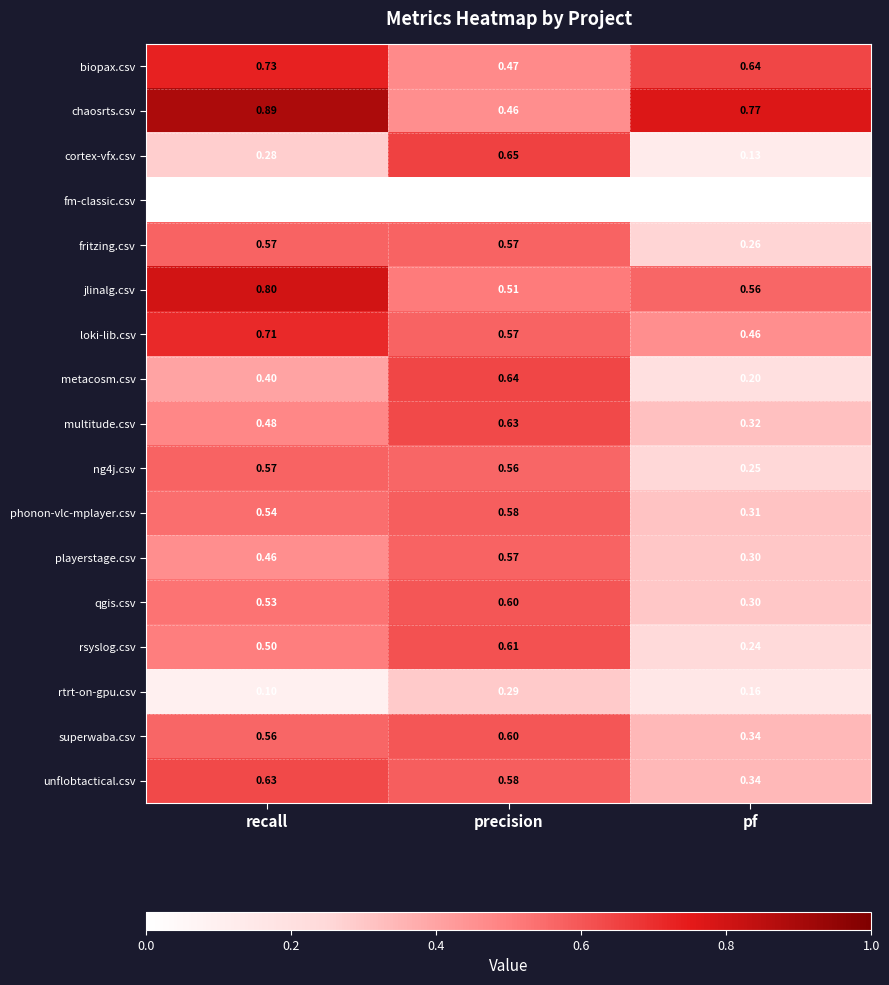

At which category is the sum across all series the highest?

precision